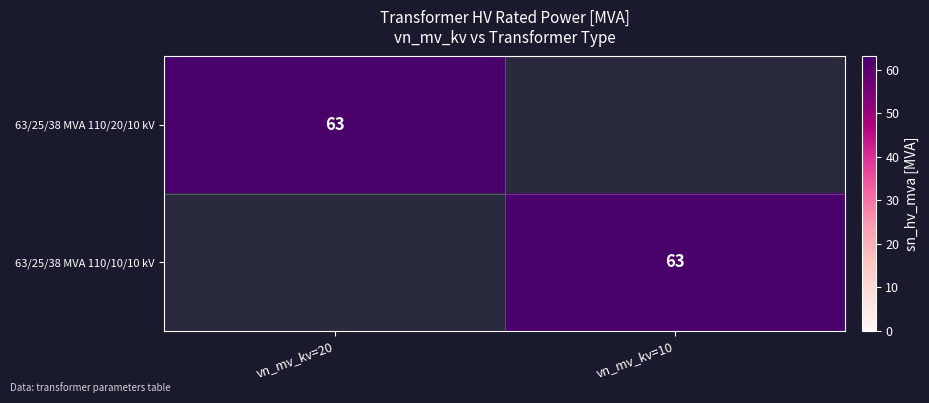

True or false: 63/25/38 MVA 110/10/10 kV has a value of 63 at vn_mv_kv=10.

True